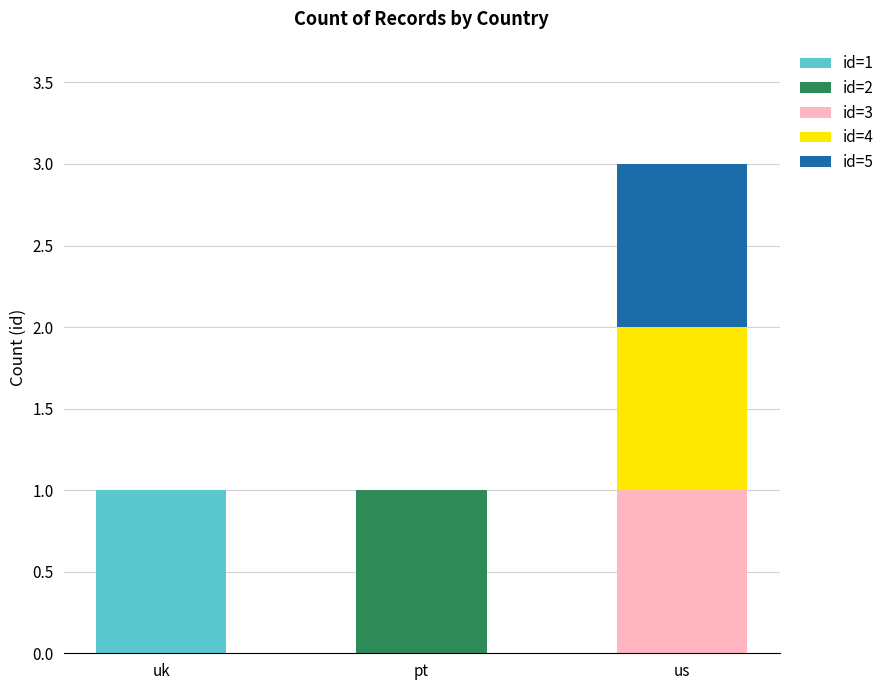

Reading left to right, transcribe the values for id=1.

uk=1	pt=0	us=0